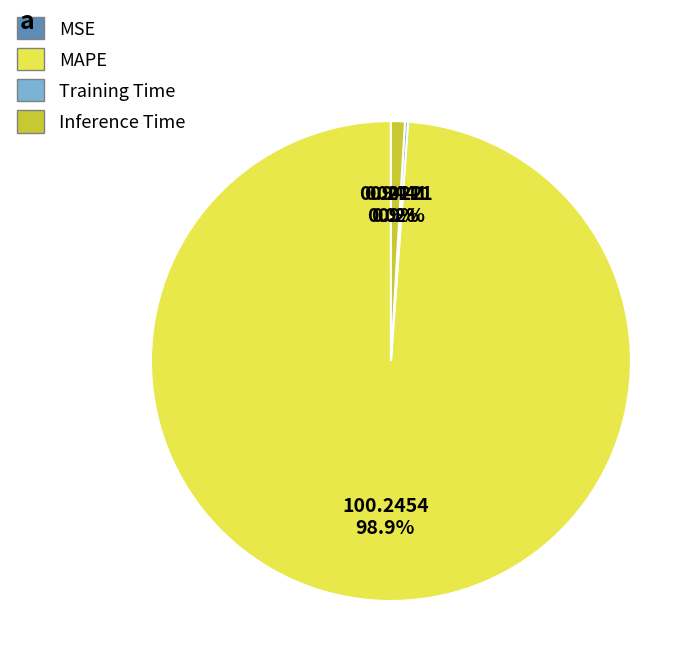

What is the majority slice?

MAPE